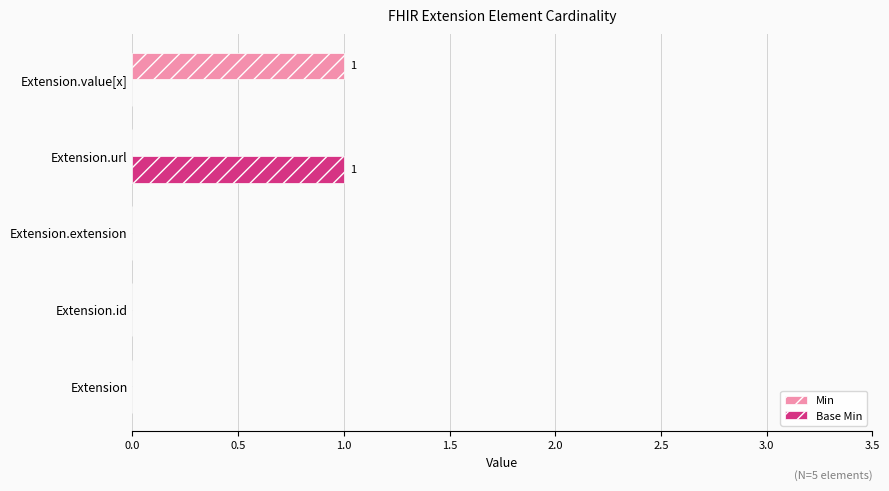

Which series changed the most between Extension.id and Extension.value[x]?

Min